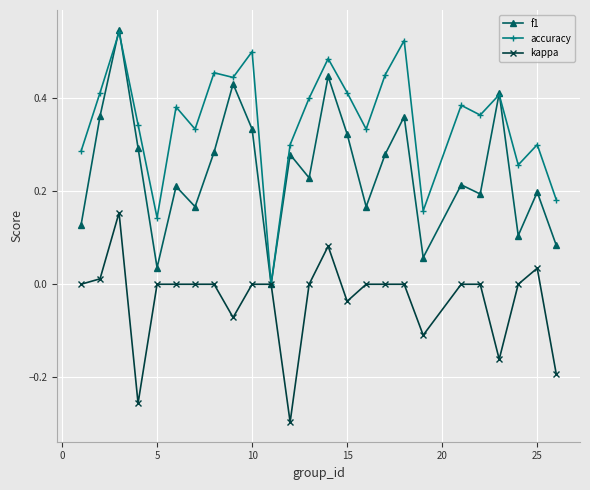

Rank the series by their average value, from lowest to highest.

kappa, f1, accuracy